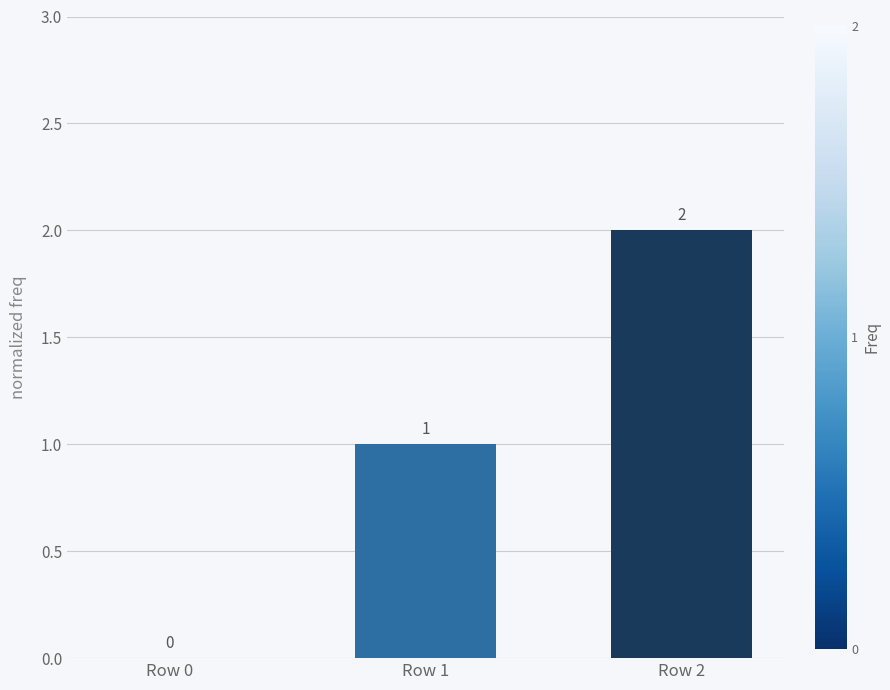

At which label is the value closest to 1?

Row 1